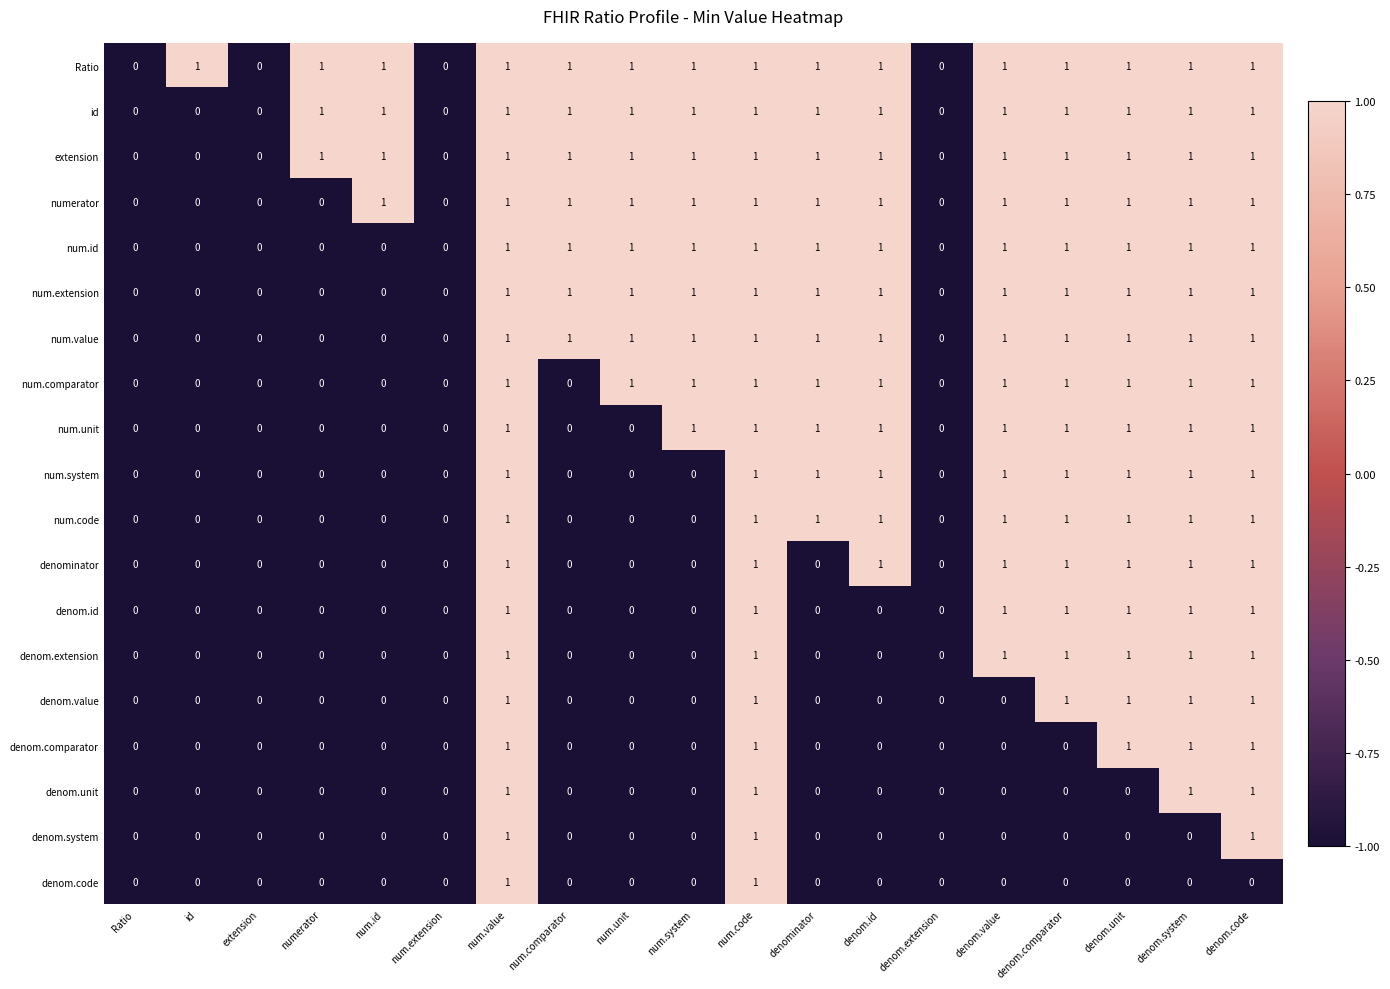

How many num.value values are between 0 and 1?

19